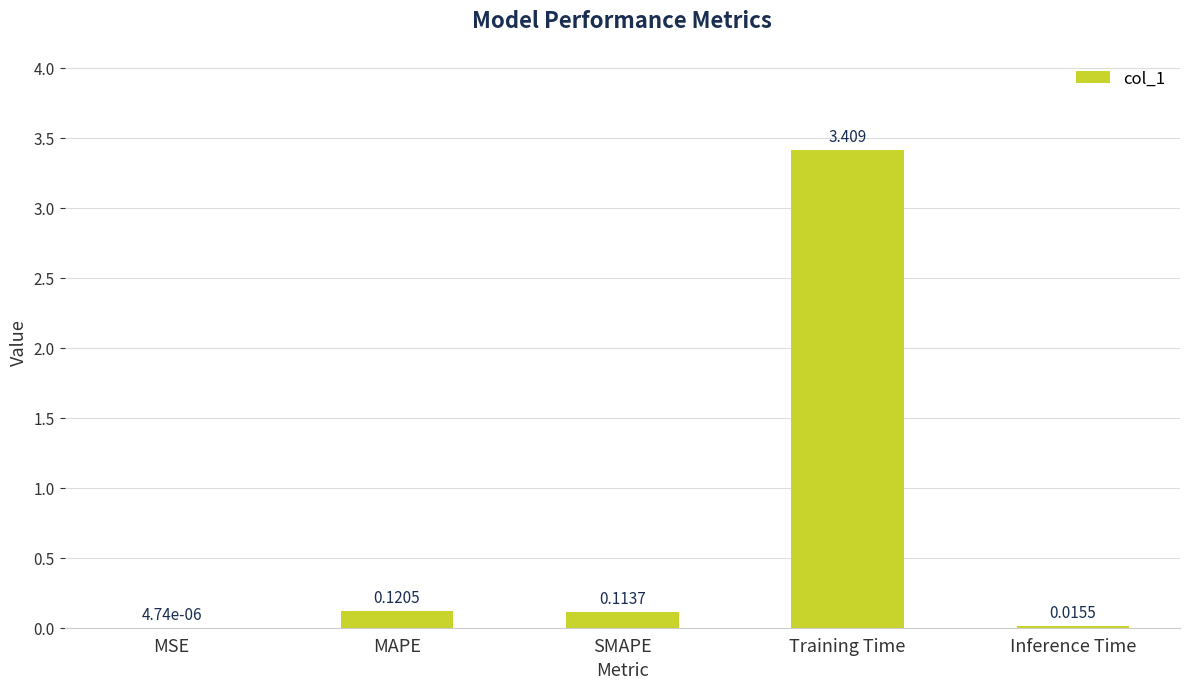

Between MAPE and Training Time, which is larger?

Training Time